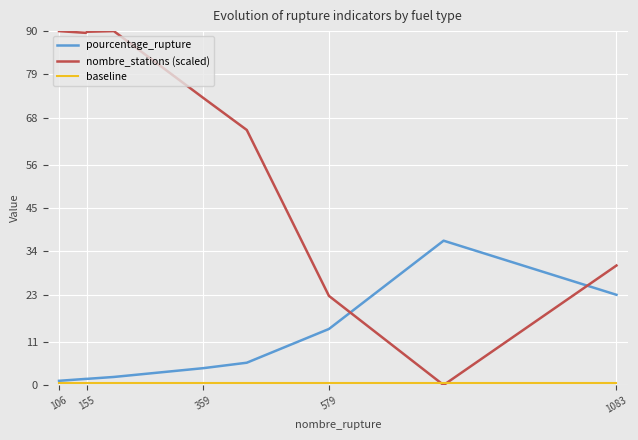

Which series has the largest total across all categories?

nombre_stations (scaled)